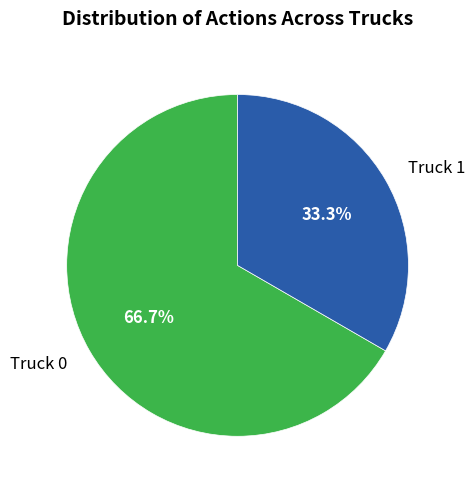

What portion of the pie excludes Truck 1?

66.7%